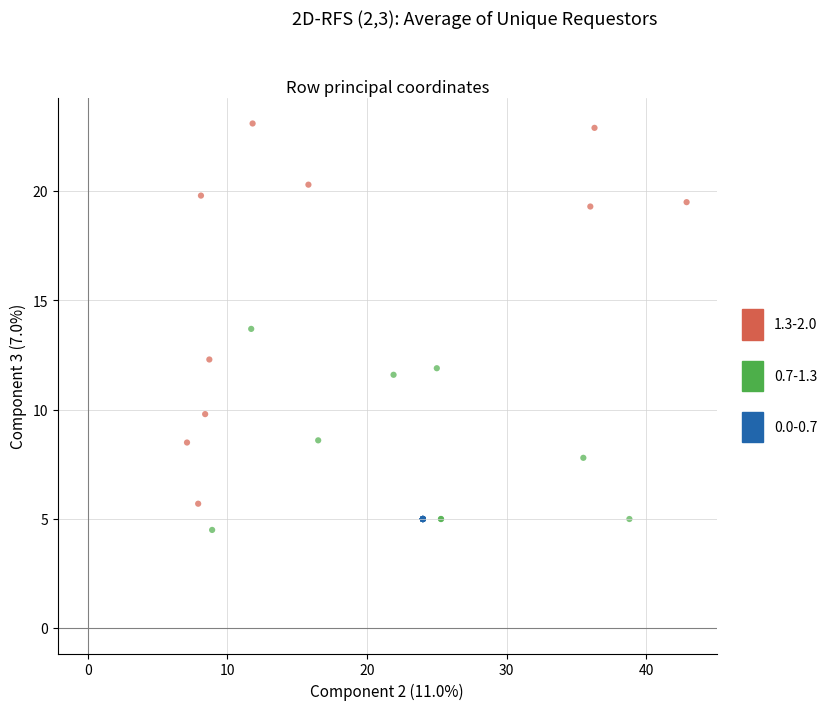

Which series reaches the maximum Y coordinate?

1.3-2.0